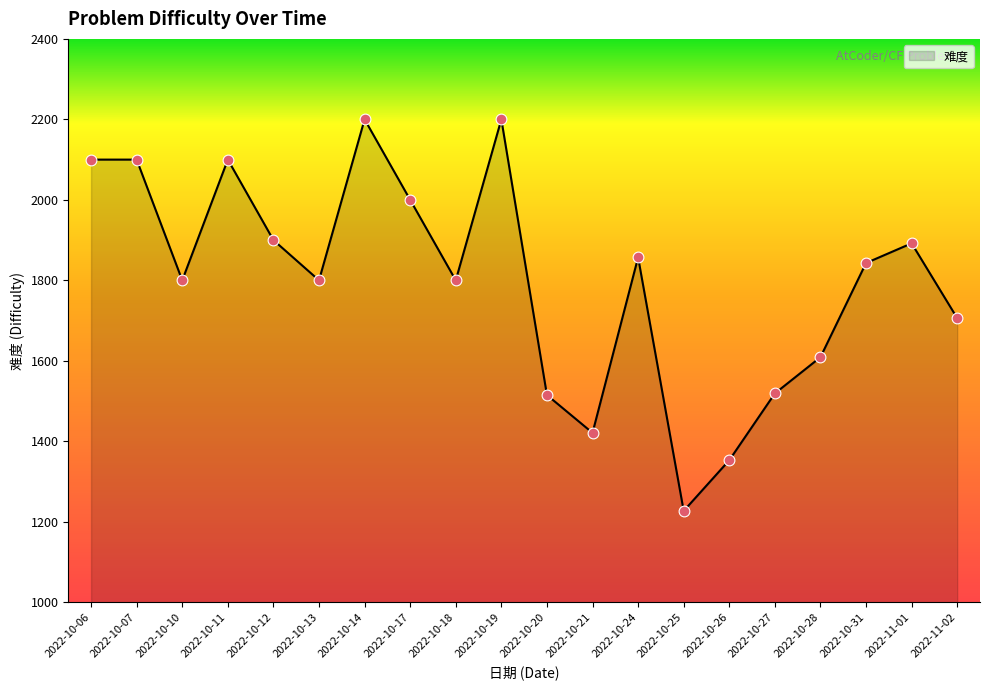

Between 2022-10-17 and 2022-10-11, which is larger?

2022-10-11